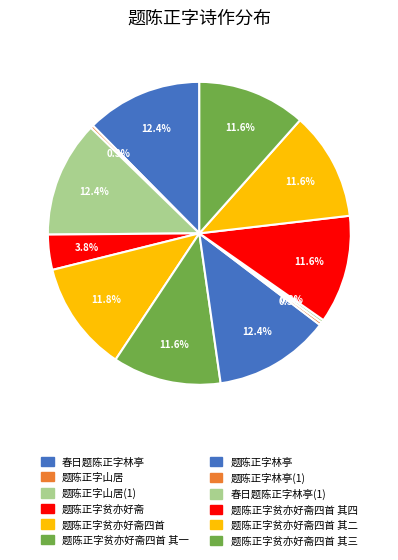

What is the smallest slice in the pie chart?

题陈正字山居